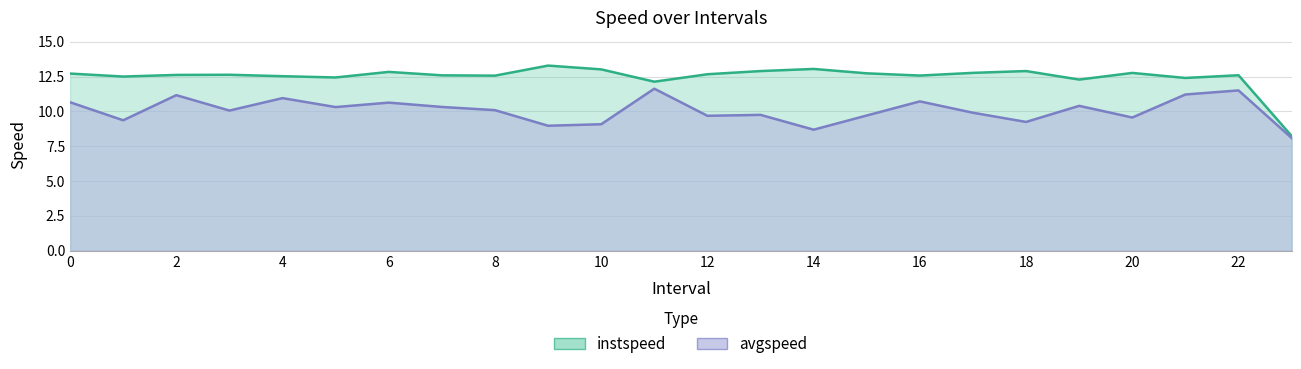

The value of avgspeed at 19 is 10.4. True or false?

True